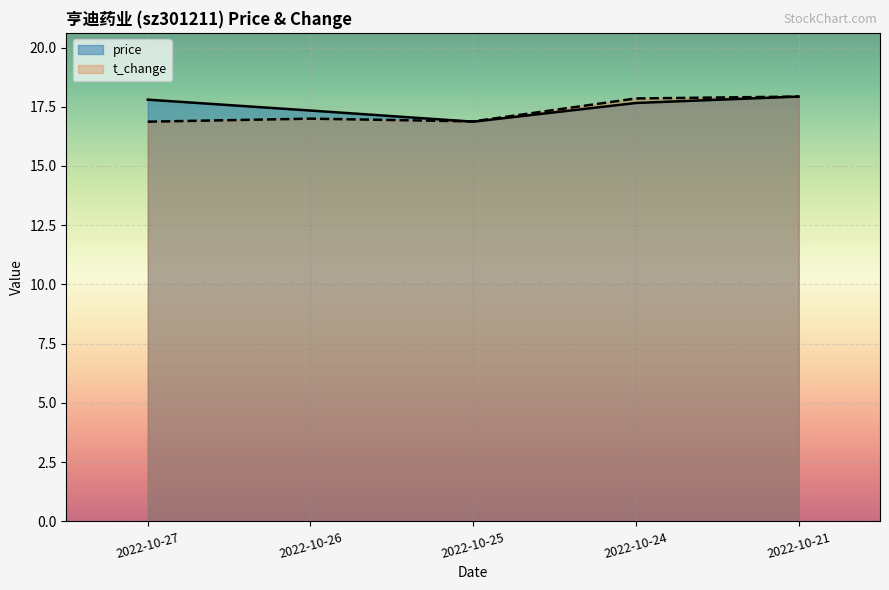

Which label corresponds to the largest value in the chart?

2022-10-21